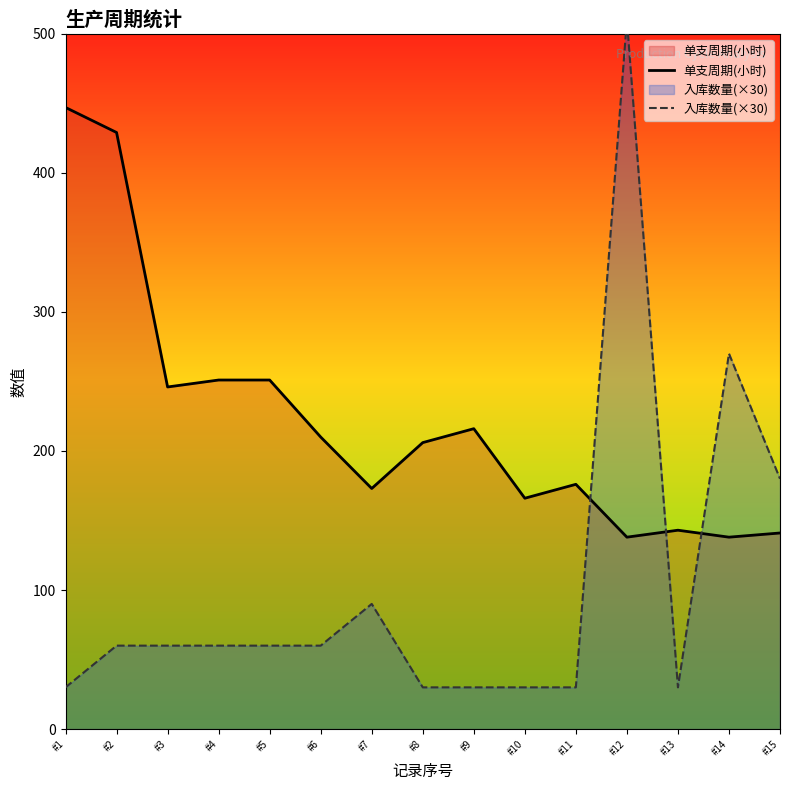

Reading right to left, what are all the values shown in this chart?

单支周期(小时): 141	138	143	138	176	166	216	206	173	210	251	251	246	429	447
入库数量(×30): 180	270	30	510	30	30	30	30	90	60	60	60	60	60	30